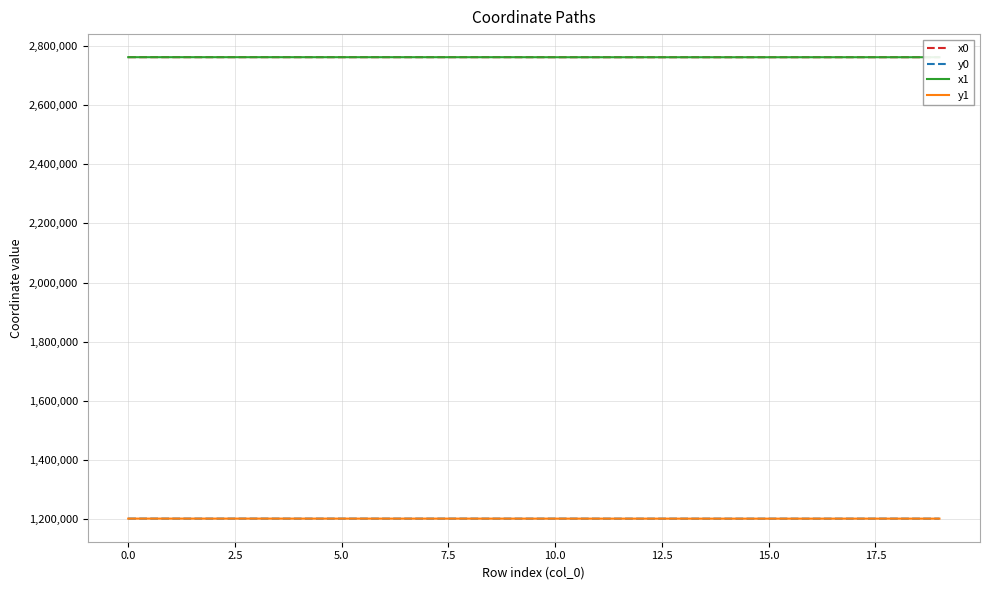

What are all the series names shown in the legend?

x0, y0, x1, y1